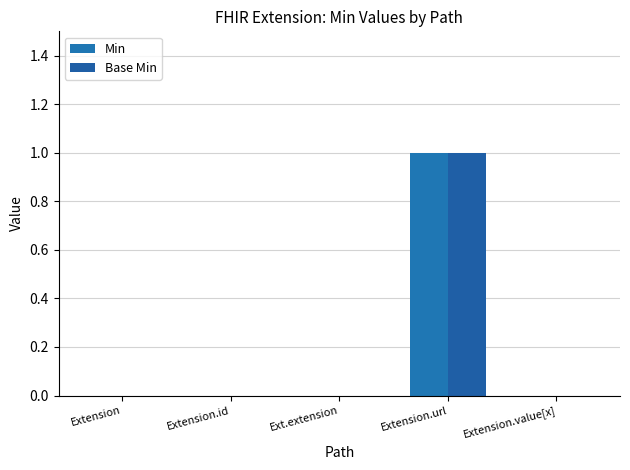

Reading left to right, extract all data points from this chart.

Min: 0	0	0	1	0
Base Min: 0	0	0	1	0